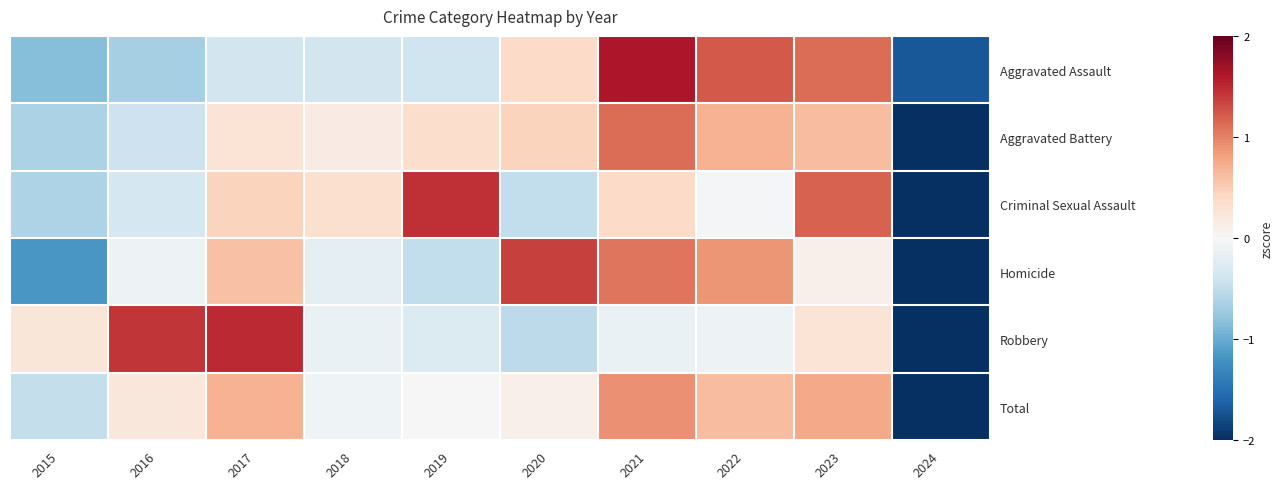

Which series has the largest range (max minus min)?

Robbery